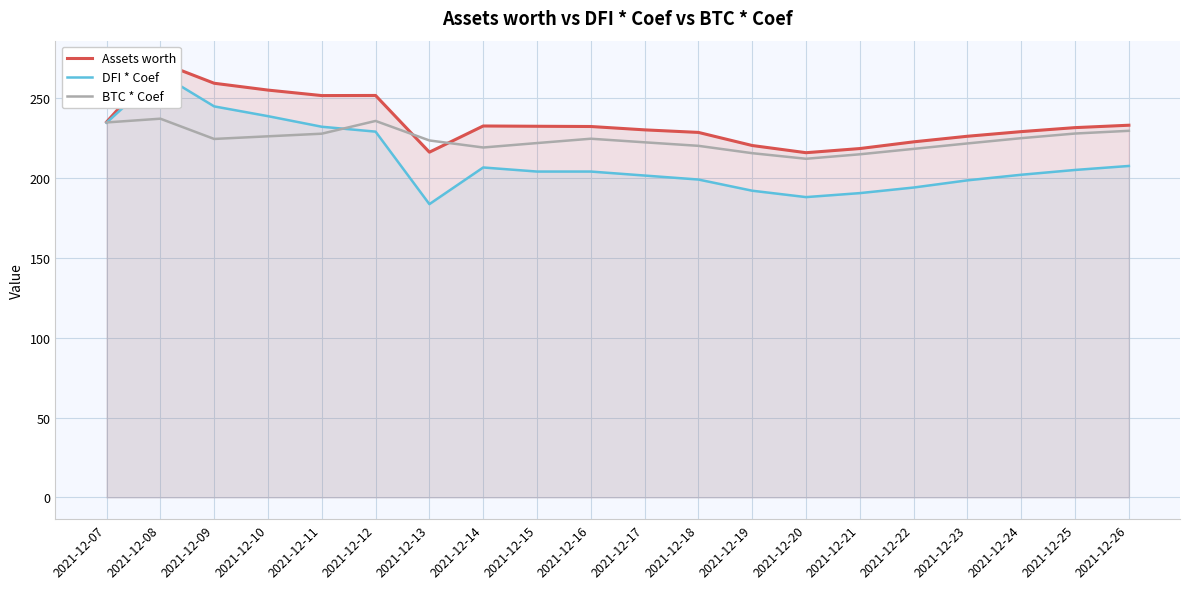

Which category has the highest value across all series?

2021-12-08